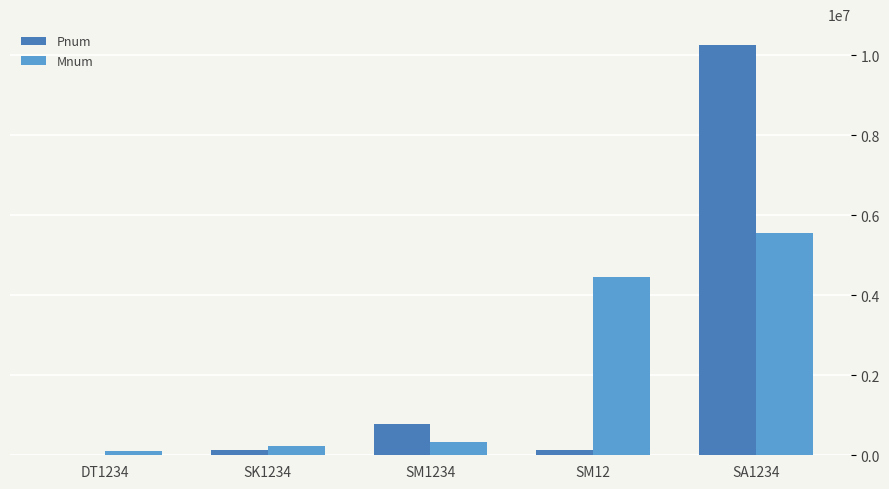

What is the sum of all Pnum values?

11296092